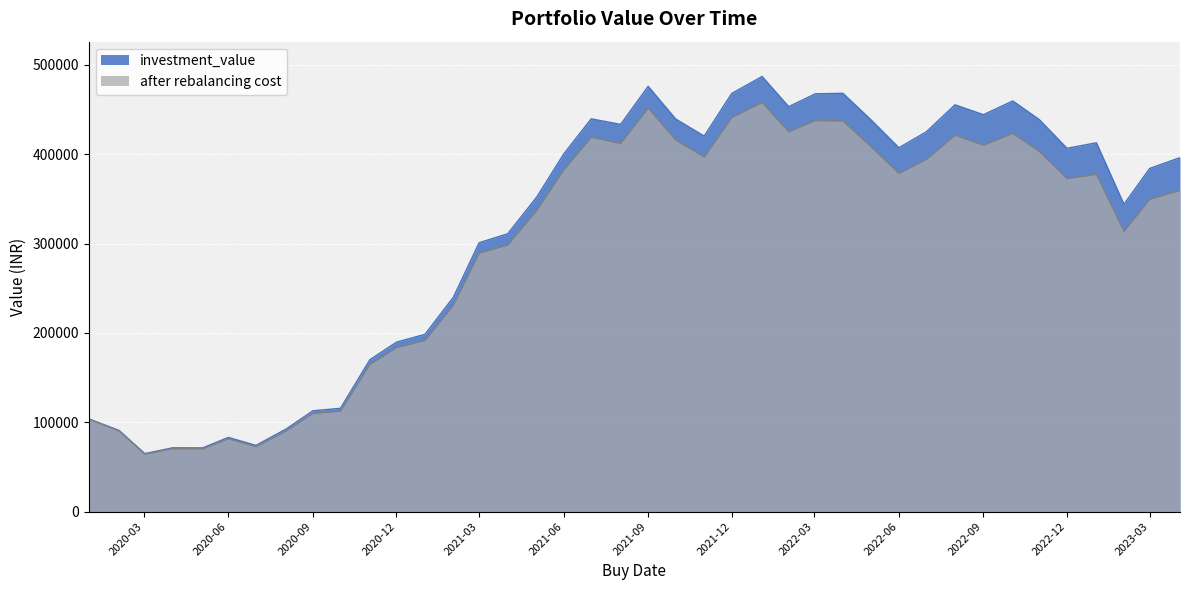

What is the average value of the investment_value series?

315264.6